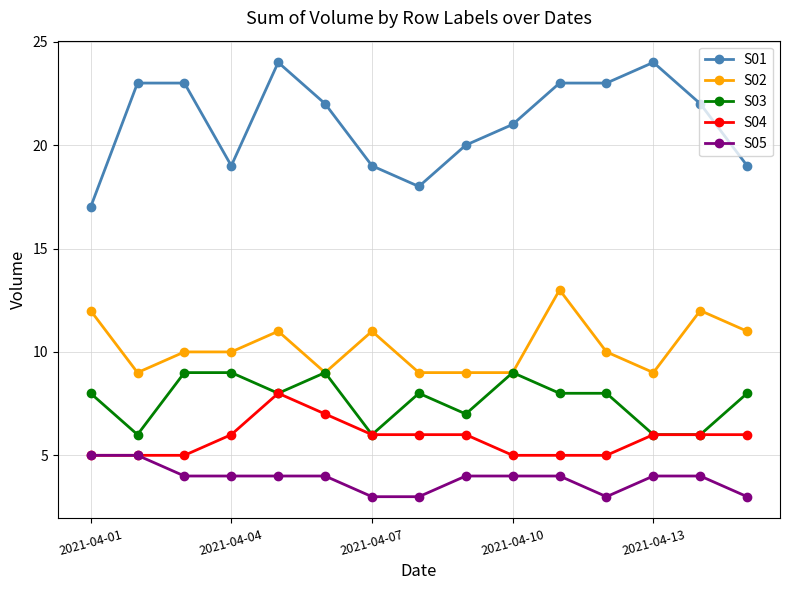

Rank the series by their maximum value, from highest to lowest.

S01, S02, S03, S04, S05